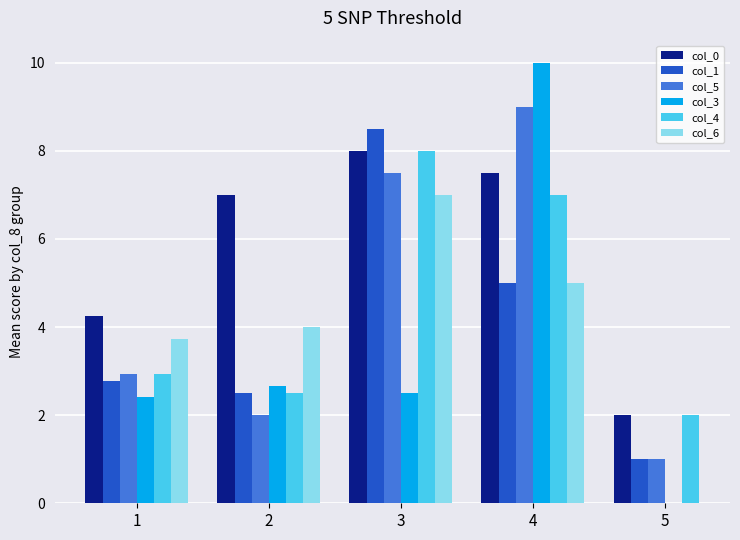

What is the difference between the col_0 values at 4 and 5?

5.5